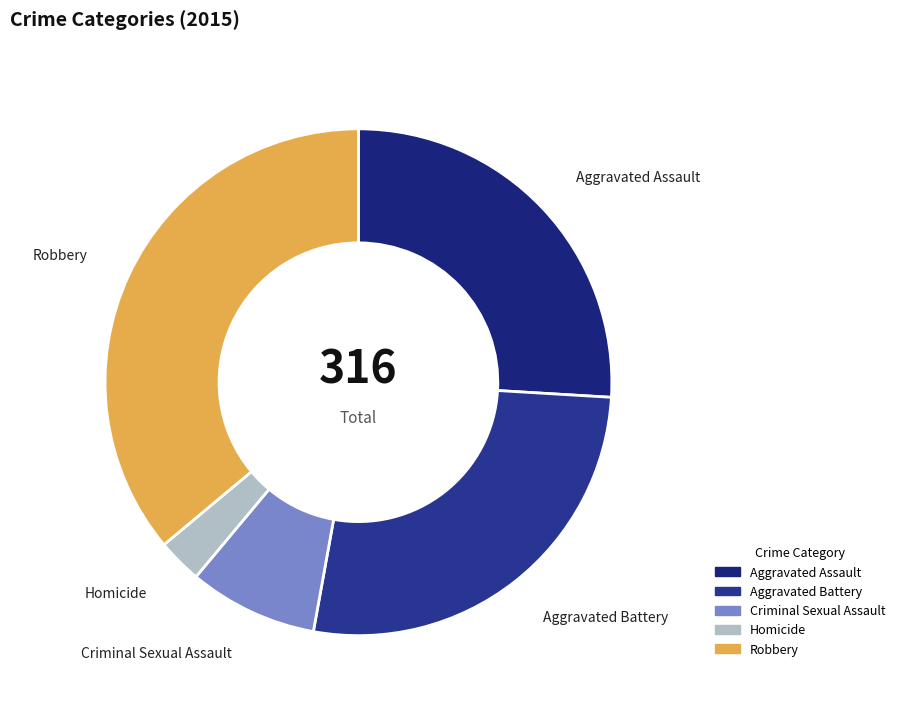

What is the smallest slice in the pie chart?

Homicide